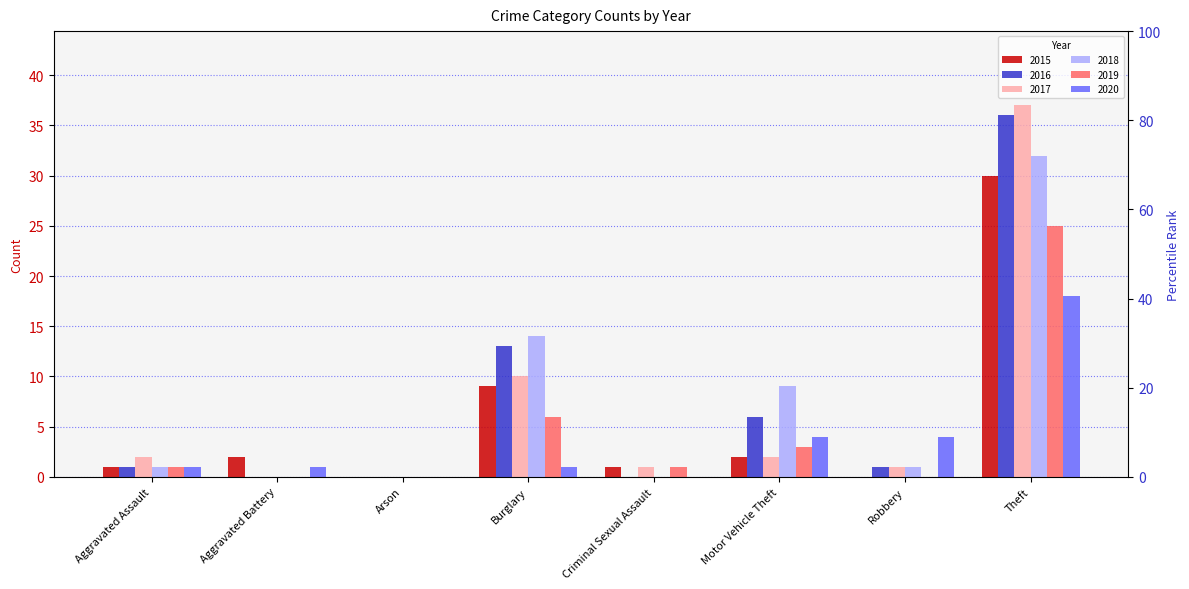

What is the value of the 2020 bar at the 1st from the left?

1